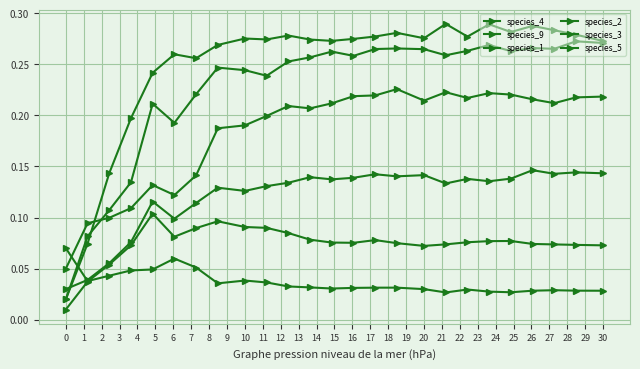

After their last crossing, which series has the higher values: species_4 or species_9?

species_4